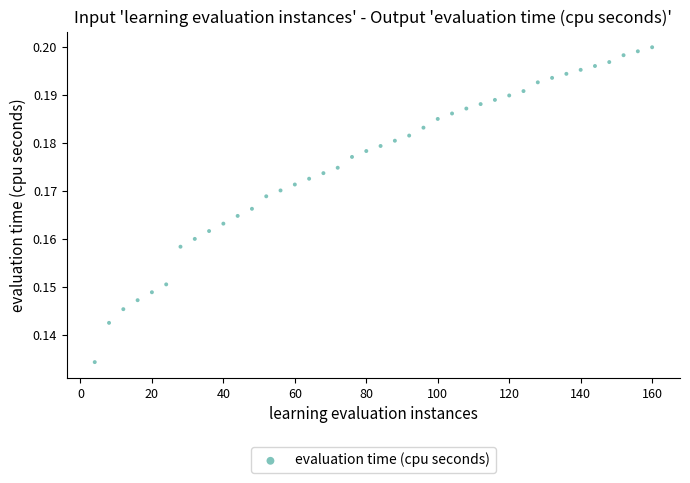

What is the range of X values (max minus min)?

156.0